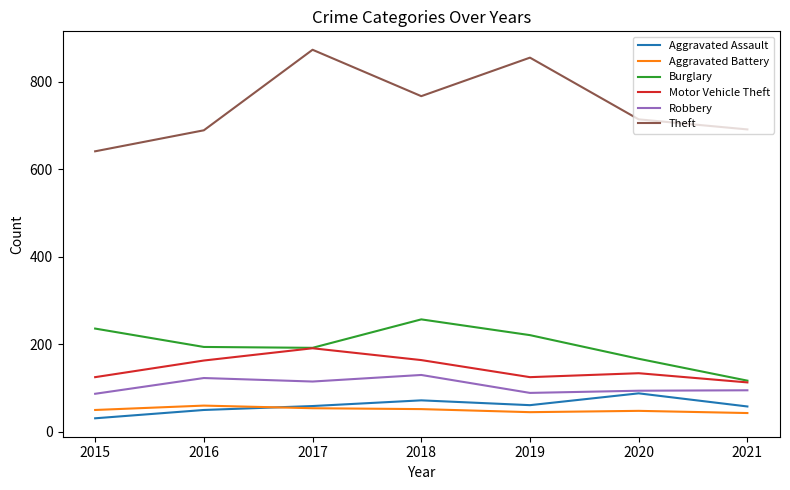

Where is the first local maximum for Theft?

2017